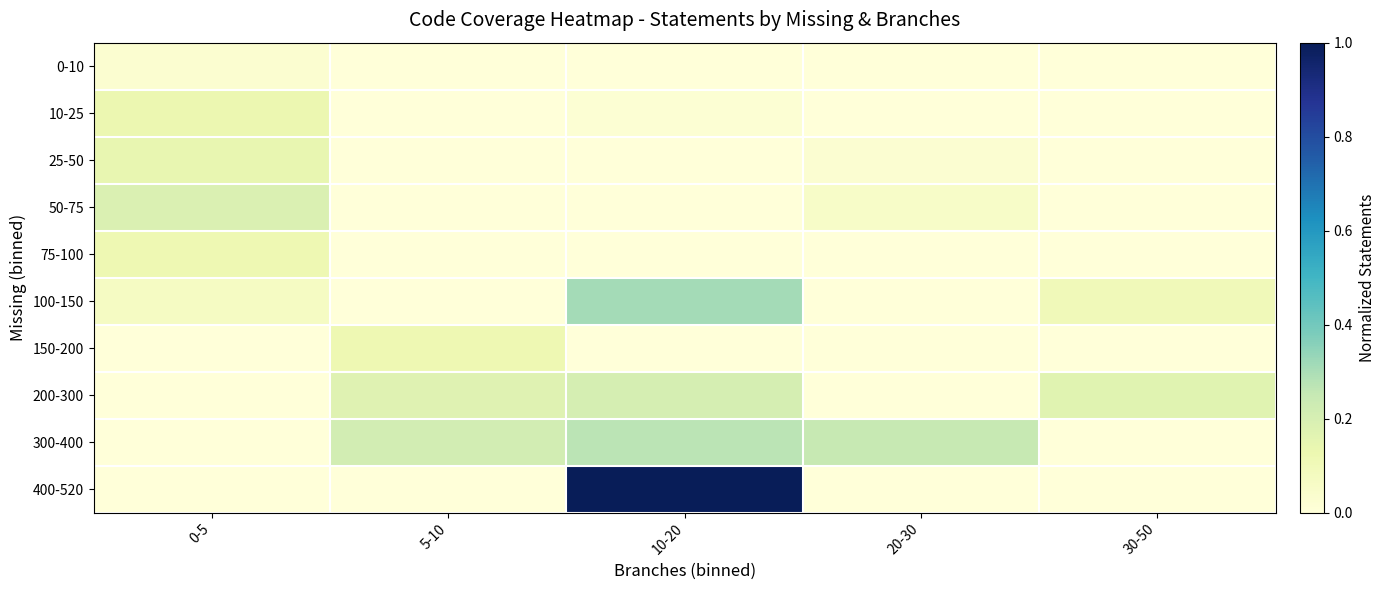

Rank the series by their maximum value, from highest to lowest.

400-520, 100-150, 300-400, 200-300, 50-75, 25-50, 10-25, 75-100, 150-200, 0-10